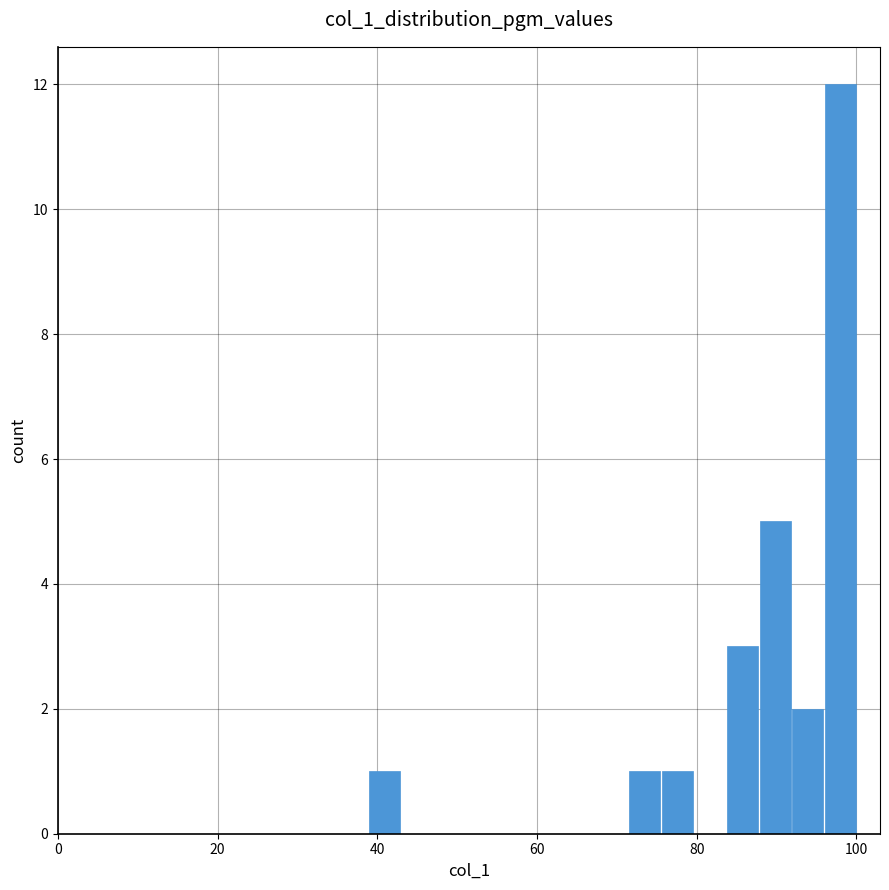

Around what value on the x-axis is the tallest bar? Give the approximate position of its centre, as read against the axis.

98